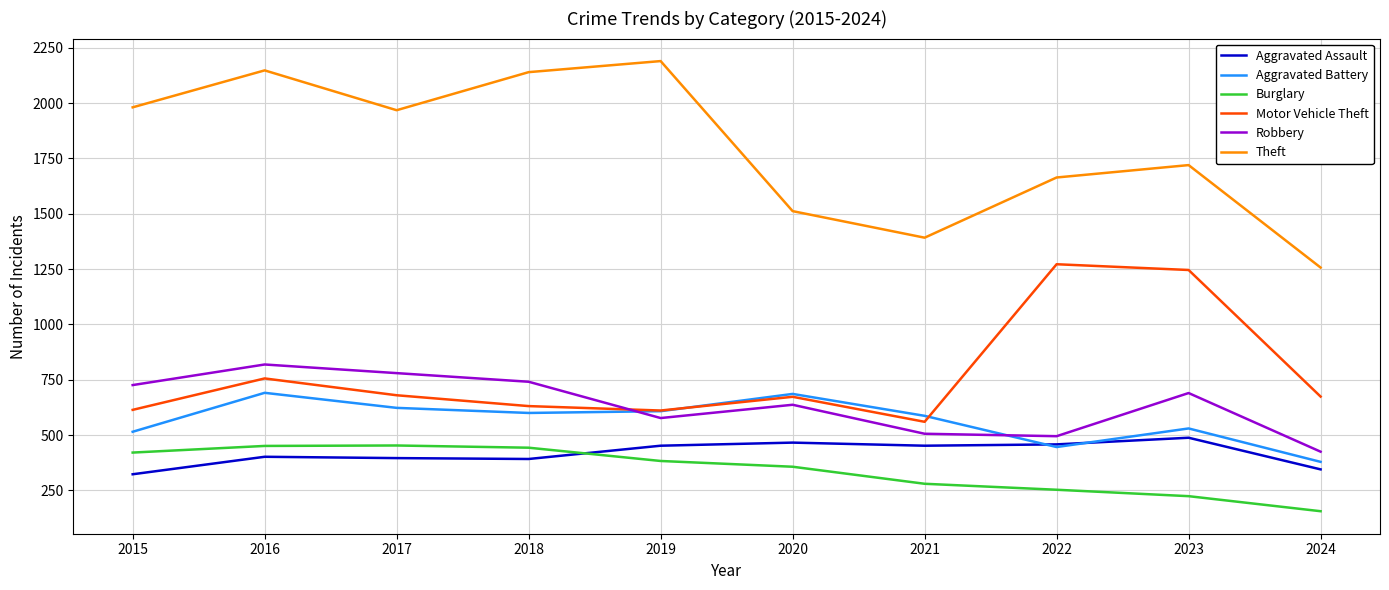

Is it true that Aggravated Assault equals 452 at 2019?

True